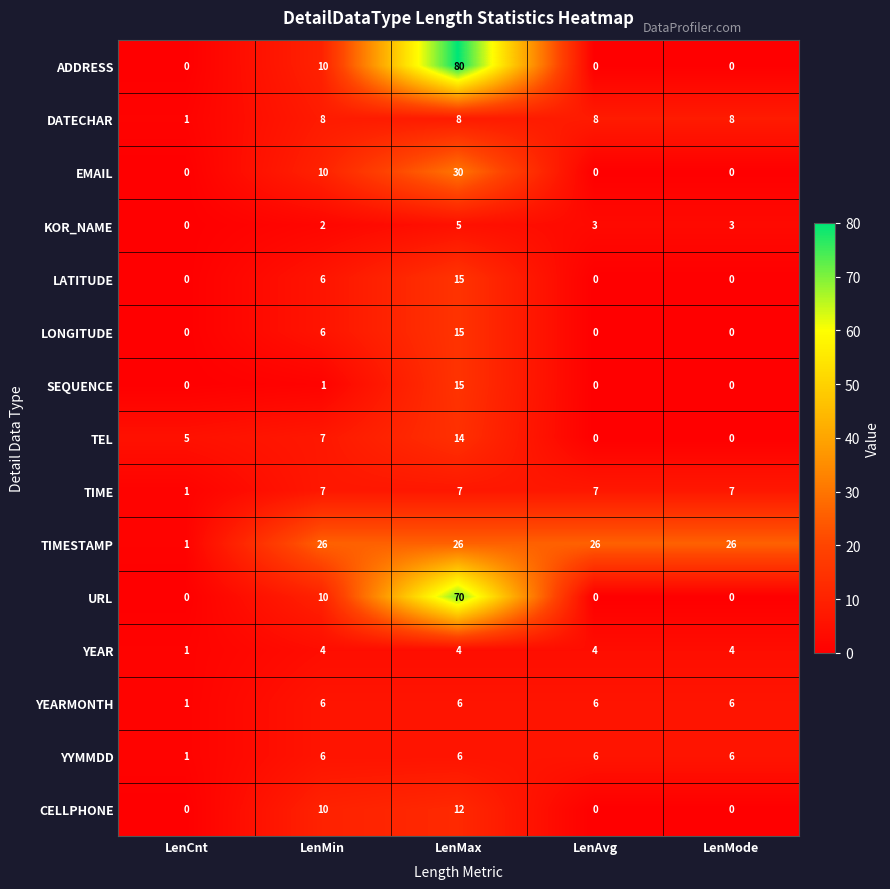

True or false: ADDRESS has a value of 0 at LenMode.

True